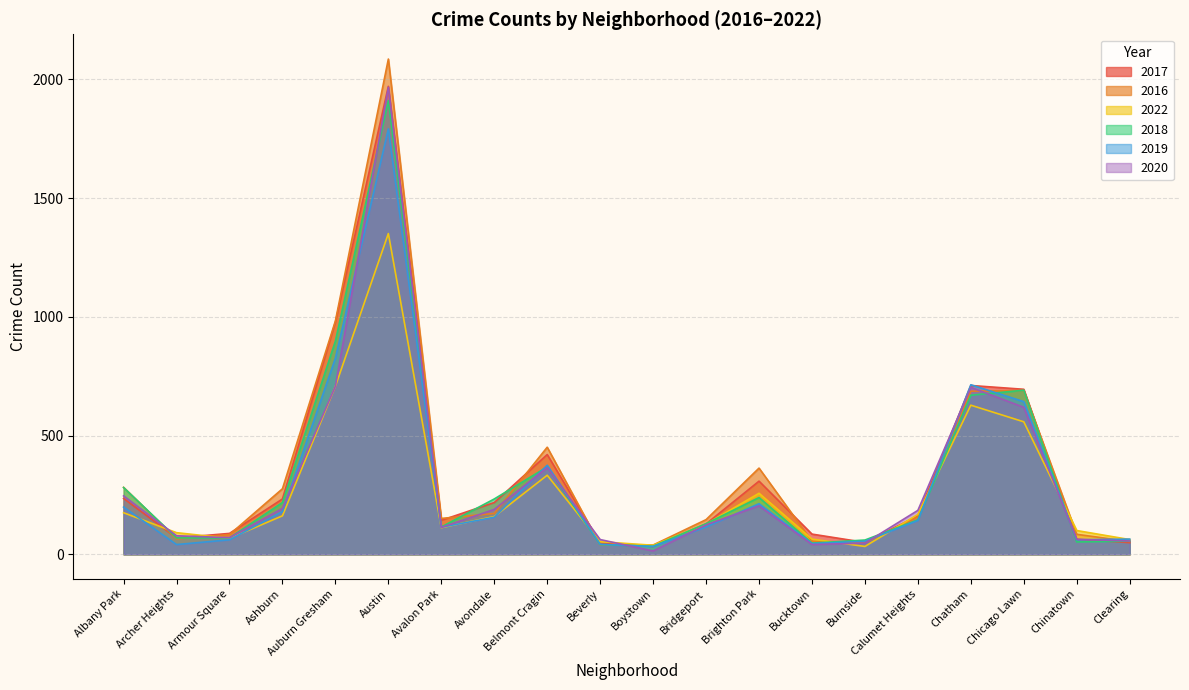

Reading left to right, transcribe all the data shown in this chart.

2017: 235	69	88	233	978	1971	143	218	420	47	33	128	308	85	50	162	711	695	63	49
2016: 282	65	83	276	983	2086	151	172	451	40	39	146	363	55	49	157	687	690	84	54
2022: 175	91	67	162	708	1351	112	159	333	53	38	127	257	64	33	168	628	558	100	62
2018: 281	69	69	218	898	1911	115	233	368	41	34	129	239	47	60	145	670	691	52	55
2019: 199	41	61	180	826	1792	114	156	375	42	33	115	213	45	55	142	714	643	61	64
2020: 246	78	70	193	708	1967	113	189	365	62	14	124	204	41	47	185	703	619	63	56